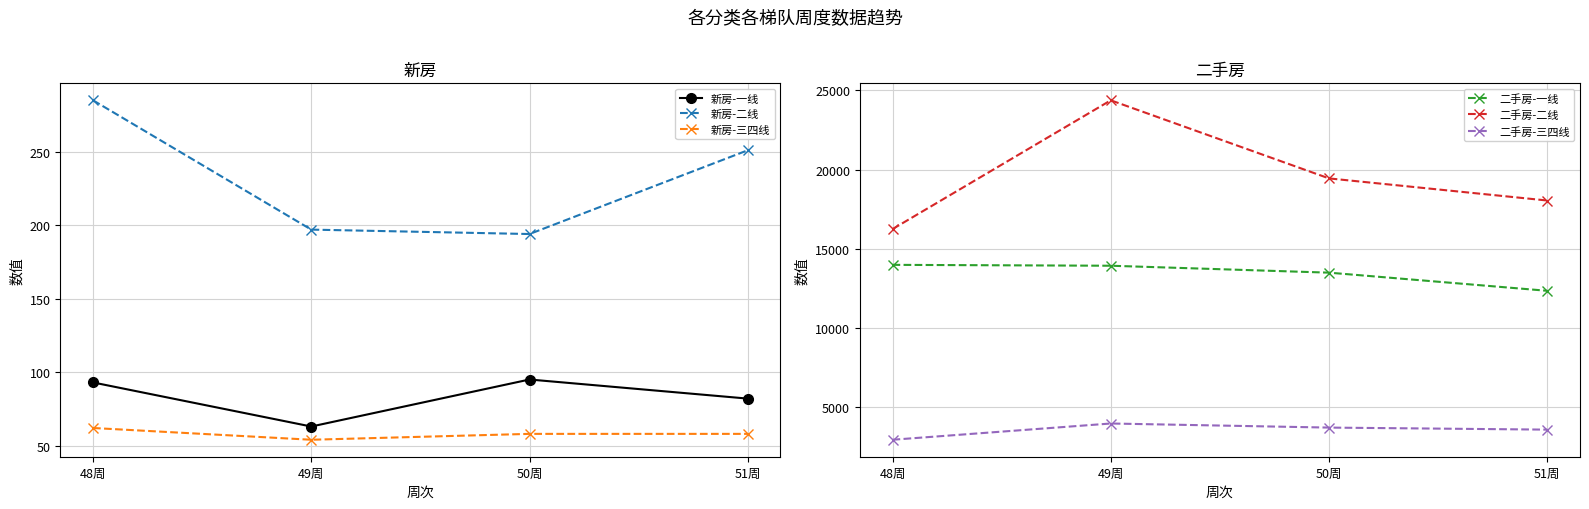

Reading left to right, list all the values displayed in this chart.

新房-一线: 93	63	95	82
新房-二线: 285	197	194	251
新房-三四线: 62	54	58	58
二手房-一线: 13985	13929	13492	12346
二手房-二线: 16244	24376	19444	18048
二手房-三四线: 2940	3966	3708	3579